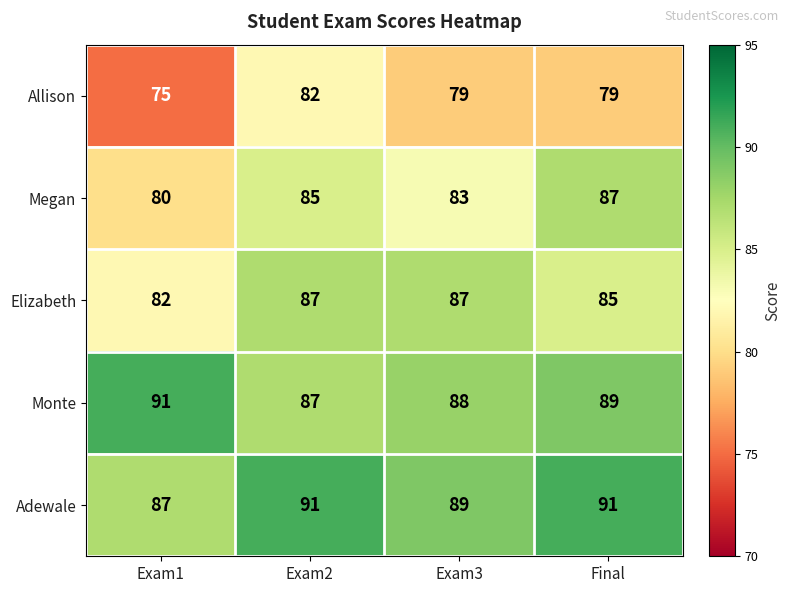

Read the Monte value at Exam1.

91